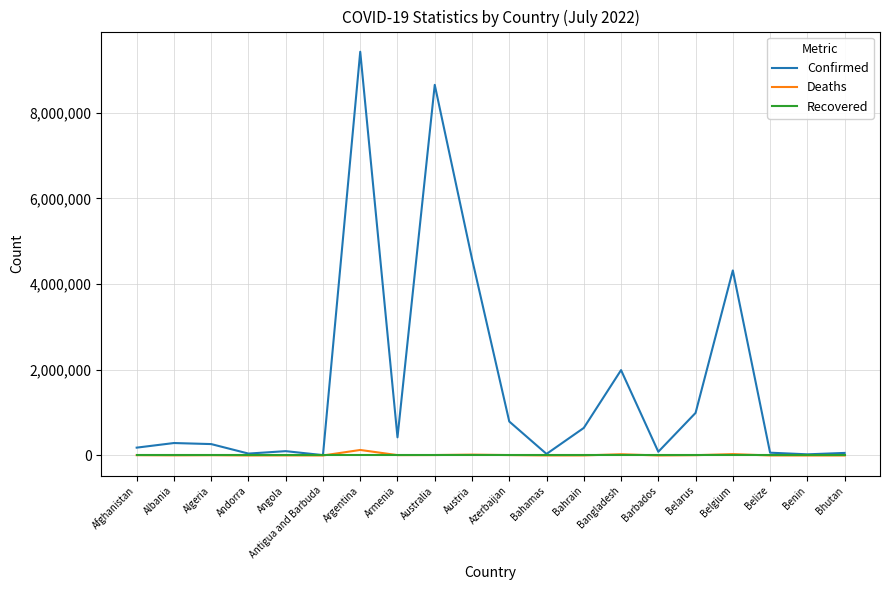

Read the Deaths value at Algeria.

6875